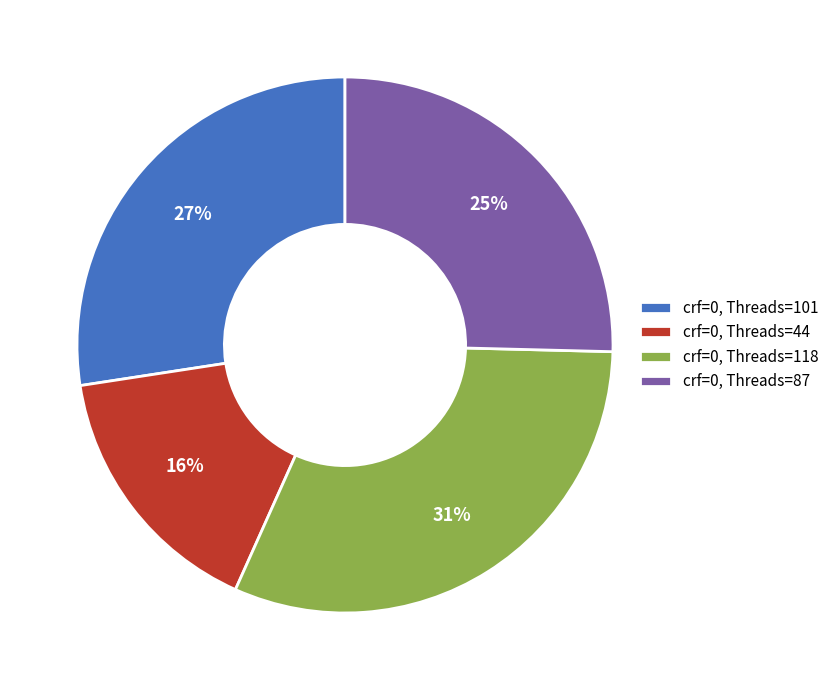

How many slices are in this pie chart?

4